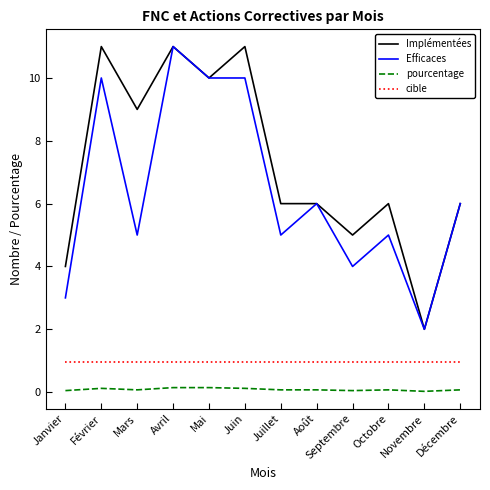

Is it true that Implémentées equals 7.8 at Décembre?

False